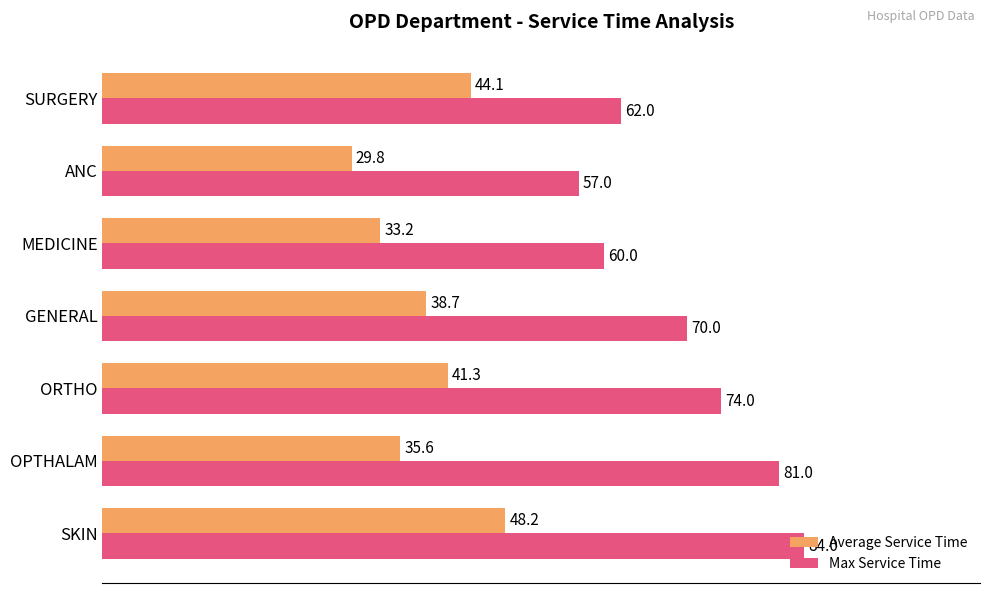

What are all the series names shown in the legend?

Average Service Time, Max Service Time